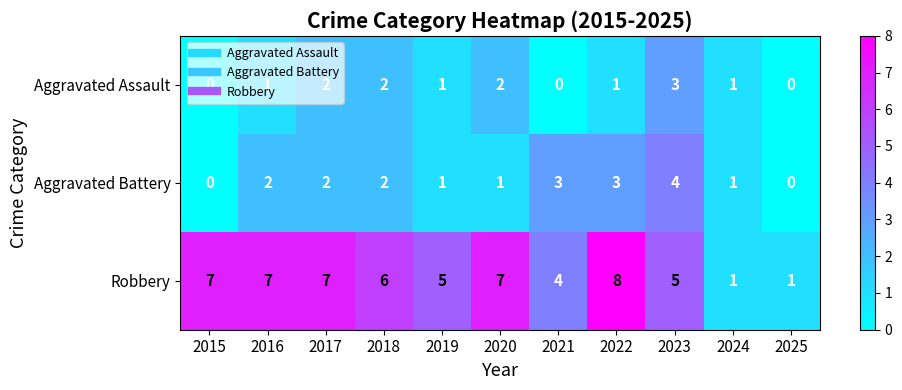

Rank the series by their maximum value, from lowest to highest.

Aggravated Assault, Aggravated Battery, Robbery